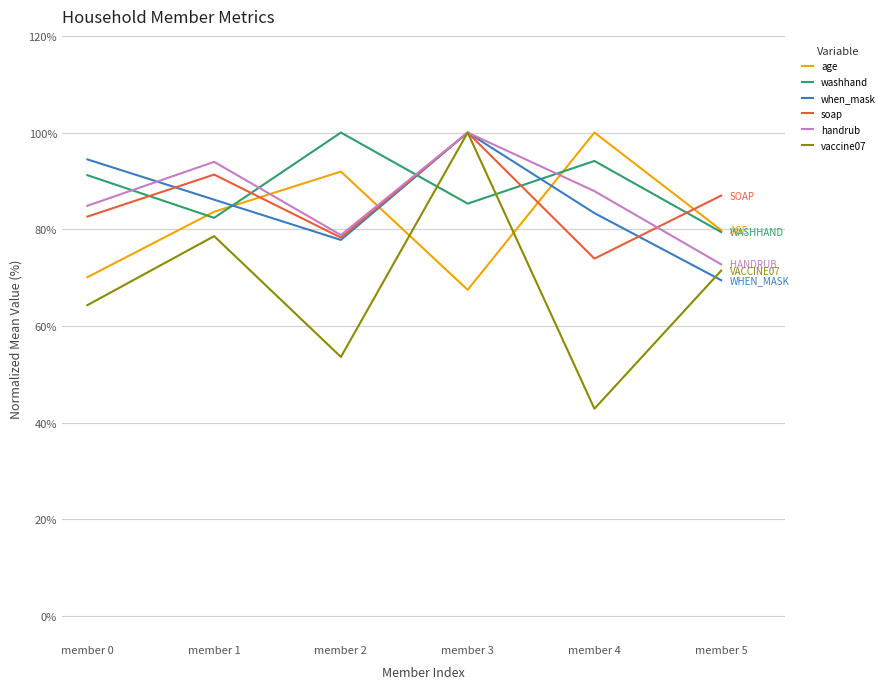

The value of washhand at member 3 is 0.3. True or false?

False